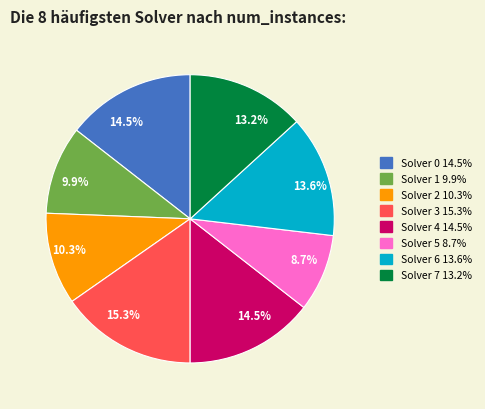

How many segments does this pie chart have?

8